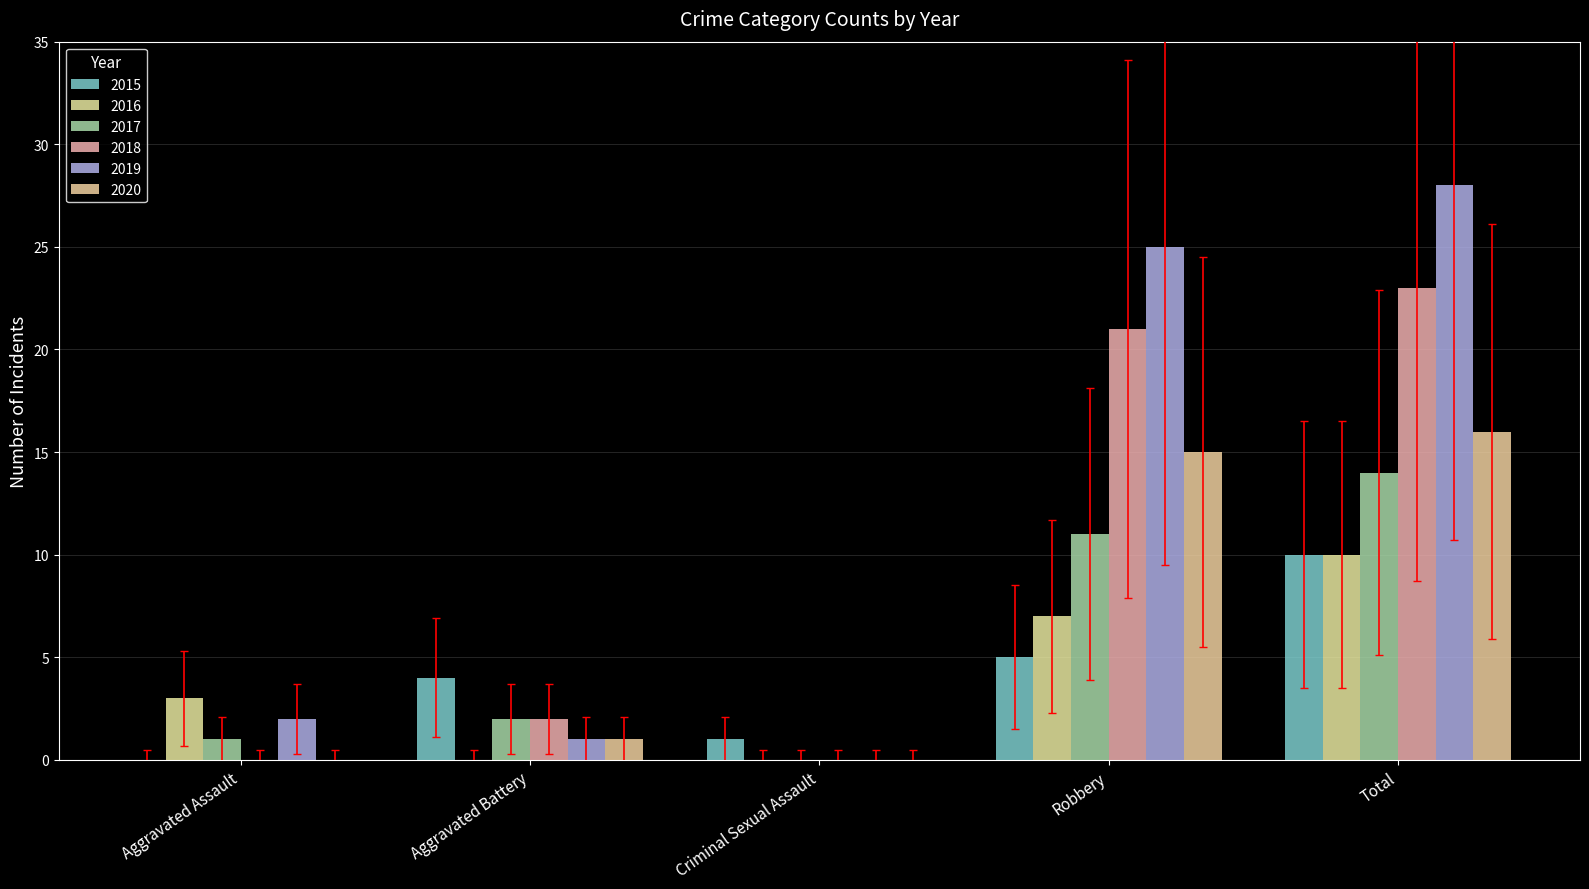

The 2017 series shows 1 at Aggravated Assault. True or false?

True